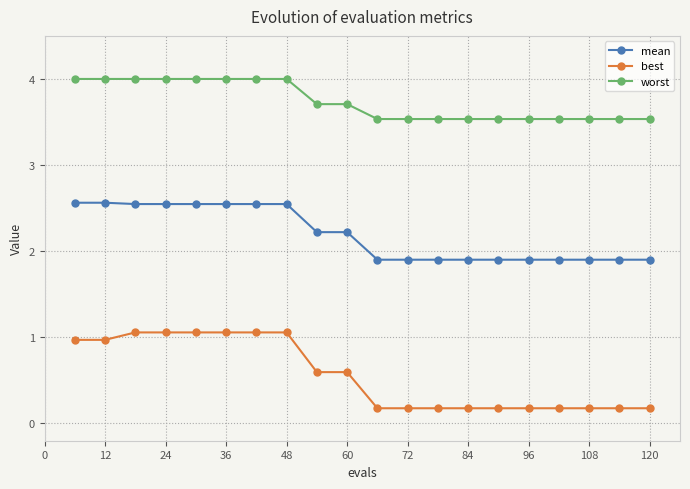

What is the difference between the maximum and minimum values in the worst series?

0.5